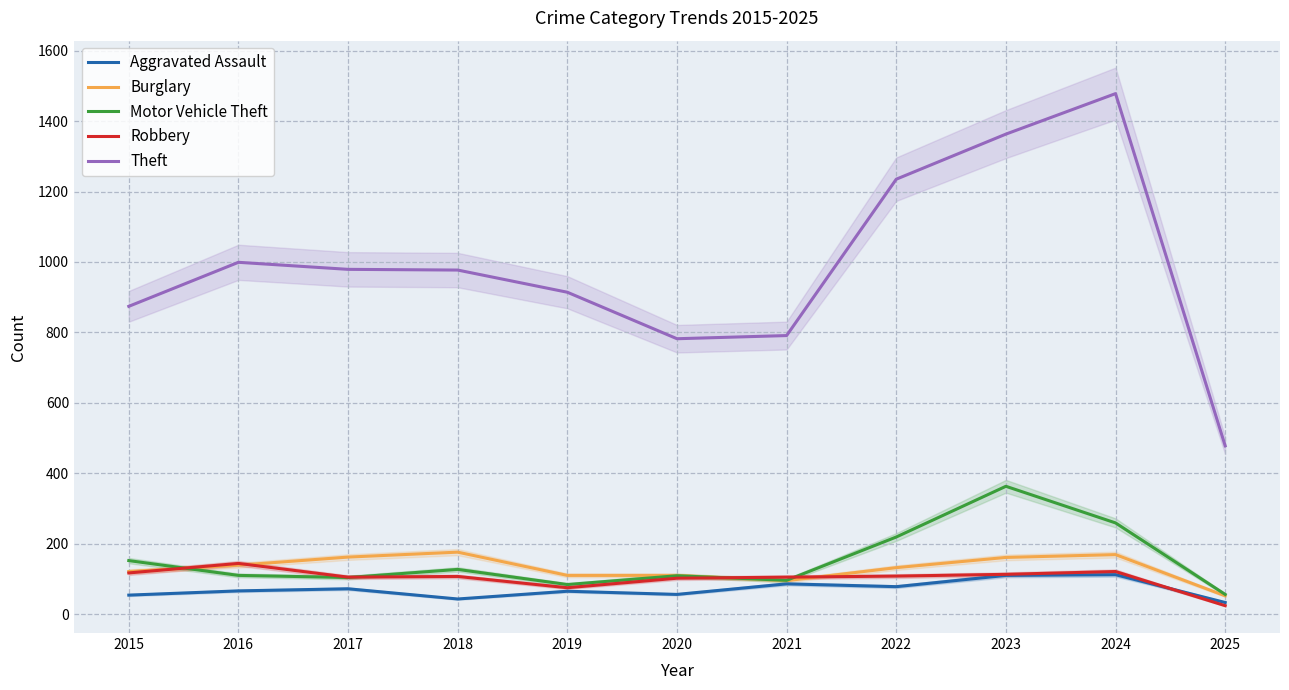

What is the total value across all series at 2015?

1318